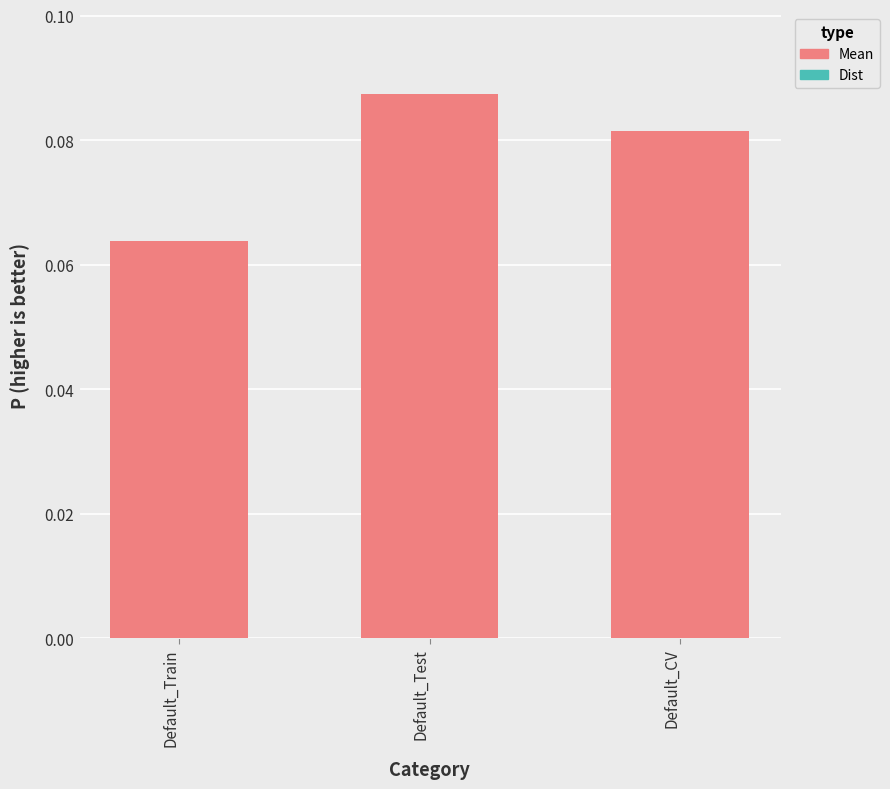

The value at Default_Train is 0.0. True or false?

False